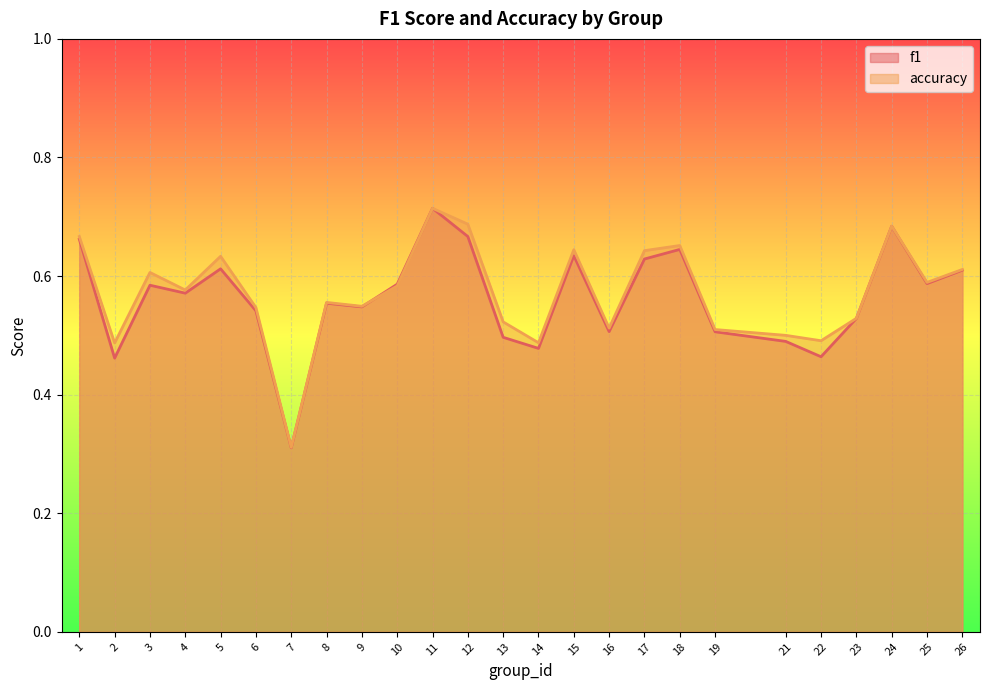

At how many categories does at least one series exceed 0?

25